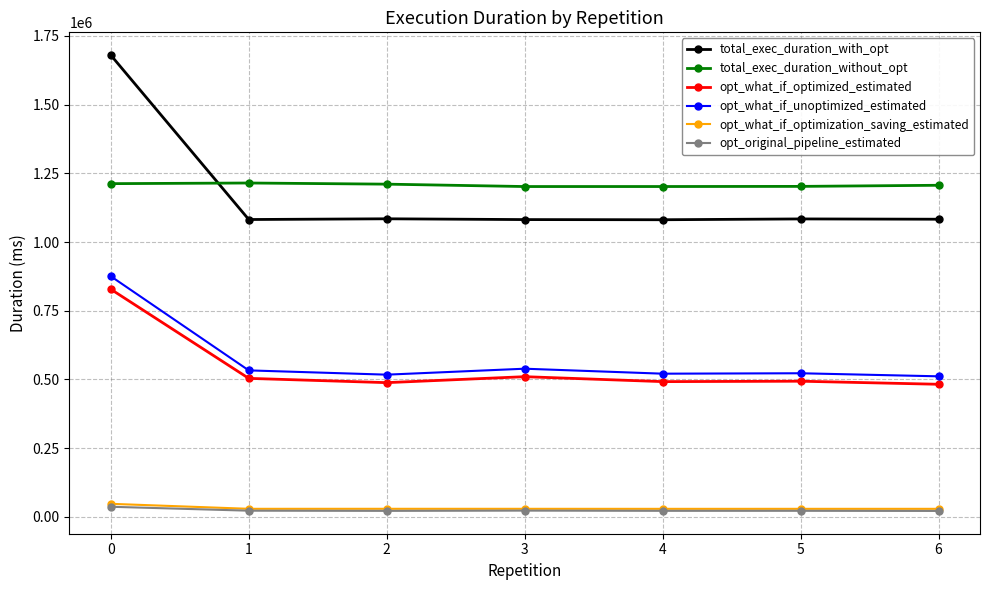

The value of total_exec_duration_without_opt at 4 is 574586.6. True or false?

False